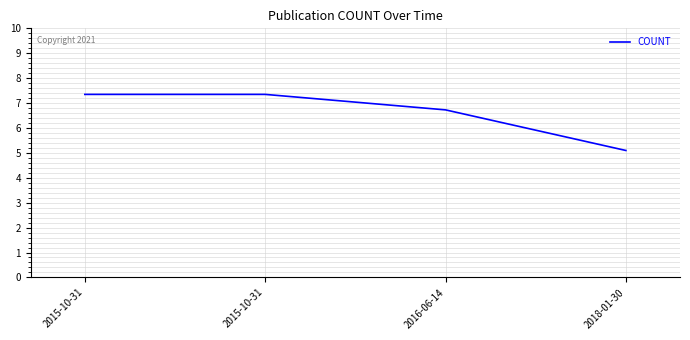

Does the chart have visible grid lines?

Yes